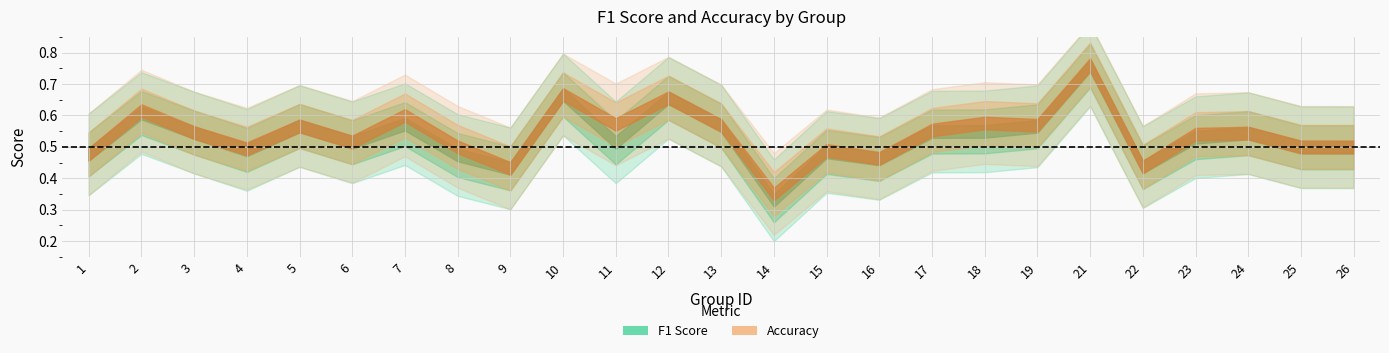

What is the approximate value of accuracy at 16?

0.5